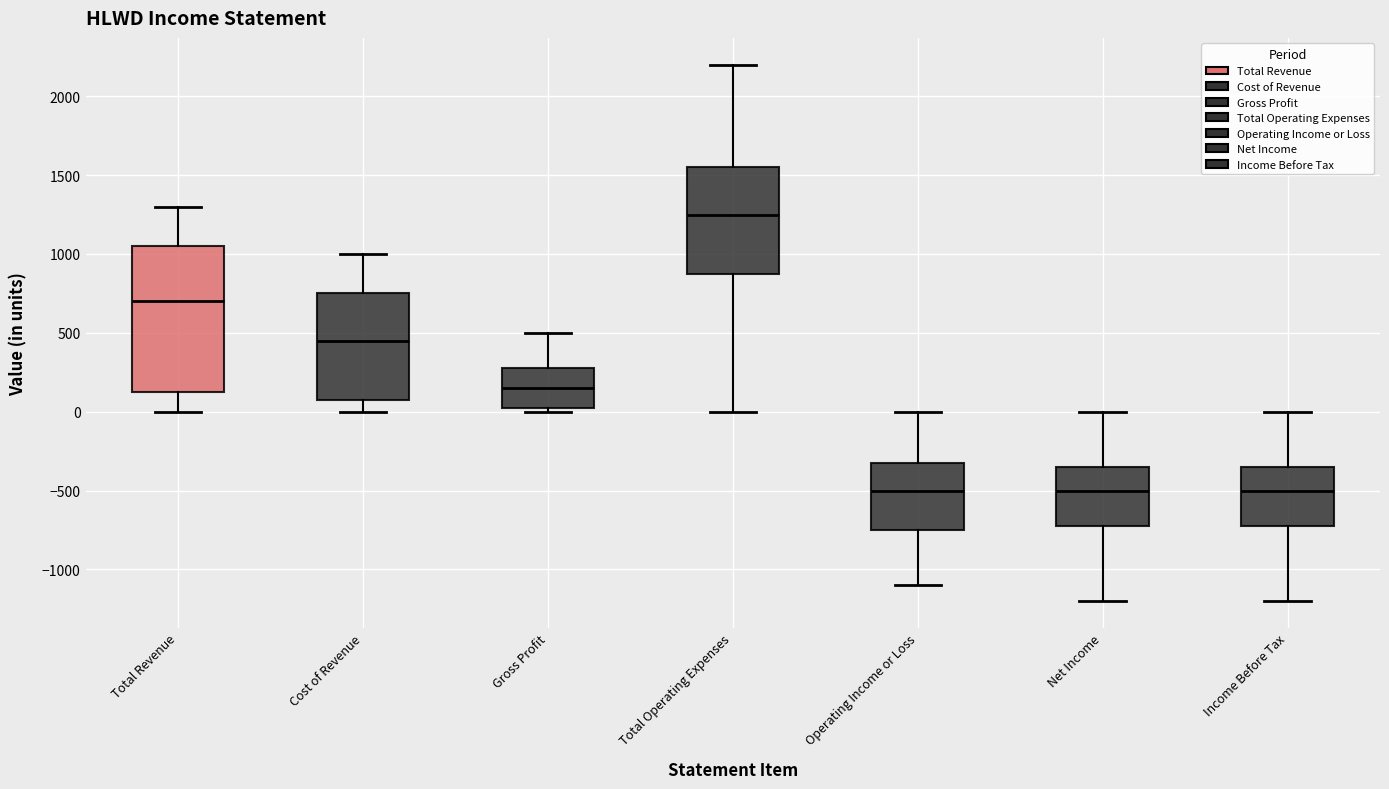

Where does the median line of the box for Cost of Revenue sit on the y-axis? The values are not printed on the chart, so give them approximately, as read against the axis.

450